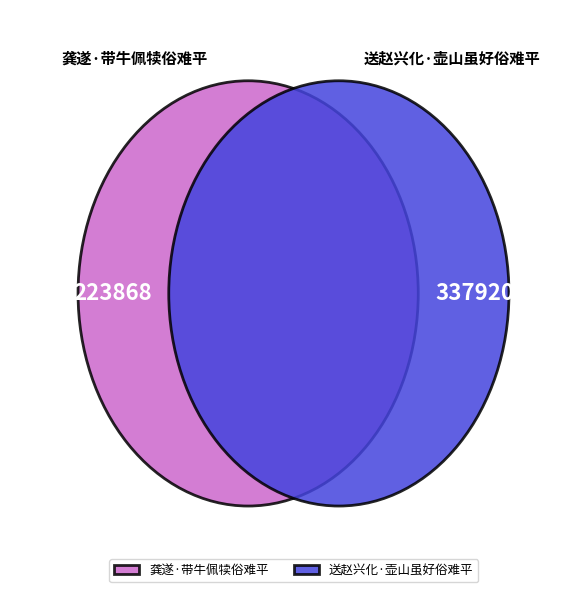

Is it true that 送赵兴化·壶山虽好俗难平 is 60% of the pie?

True